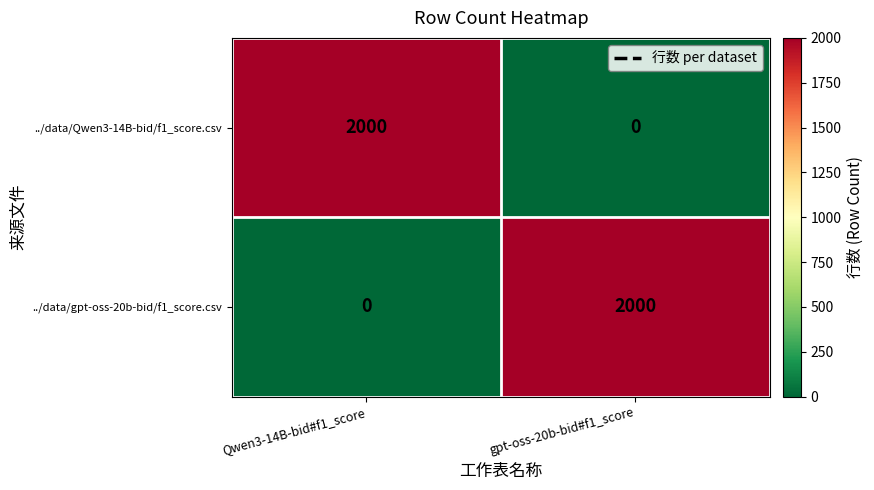

True or false: ../data/gpt-oss-20b-bid/f1_score.csv has a value of 2000 at gpt-oss-20b-bid#f1_score.

True